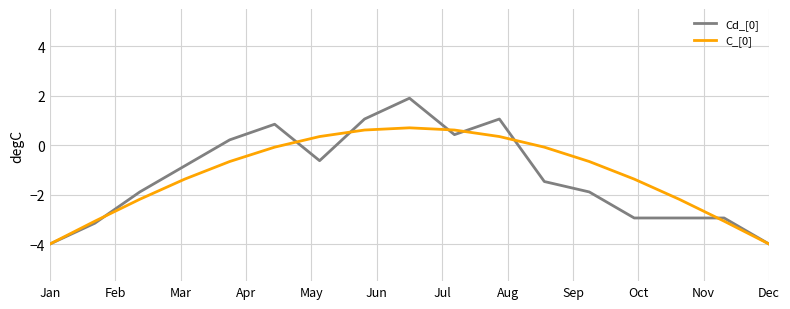

Does the chart display data point markers on the line(s)?

No